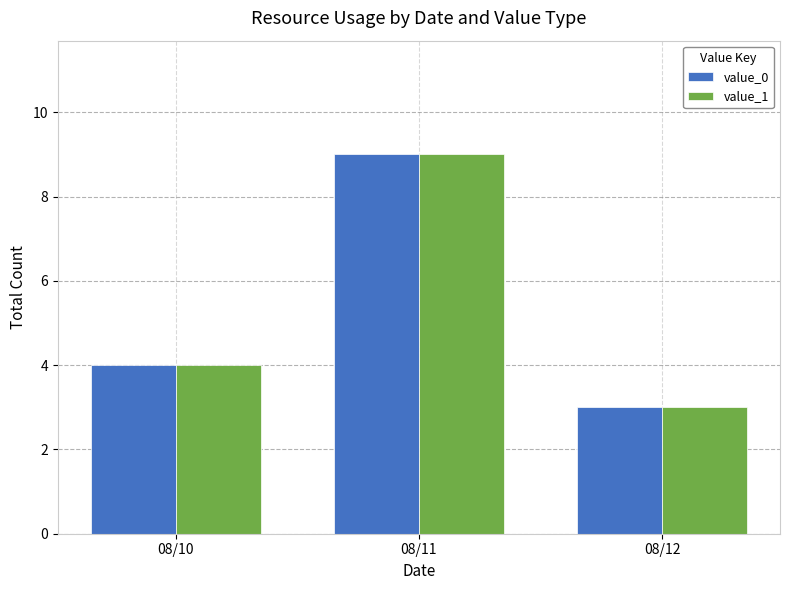

What is the total value across all series at 08/10?

8